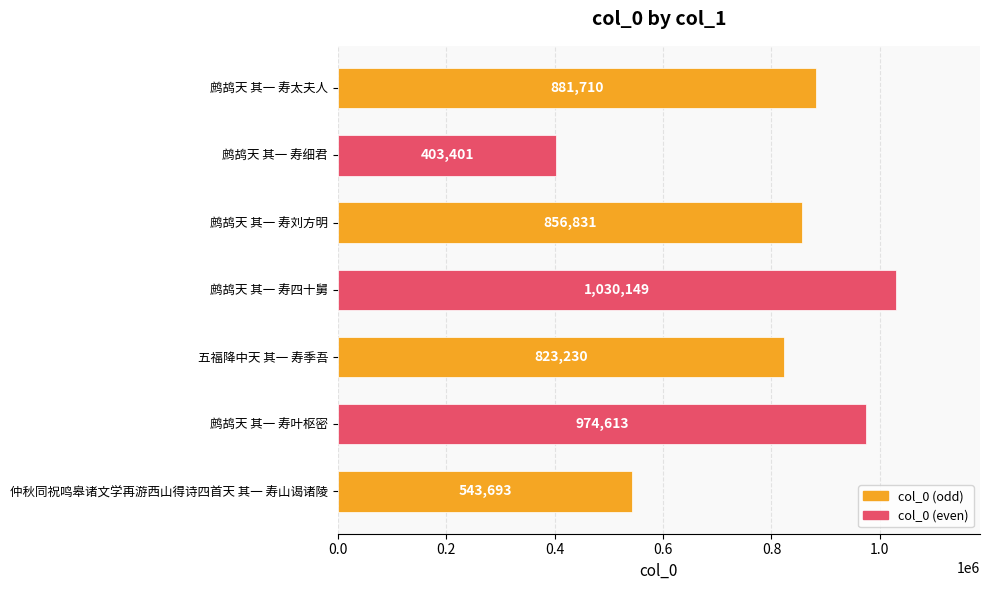

Rank the categories by value from highest to lowest.

鹧鸪天 其一 寿四十舅, 鹧鸪天 其一 寿叶枢密, 鹧鸪天 其一 寿太夫人, 鹧鸪天 其一 寿刘方明, 五福降中天 其一 寿季吾, 仲秋同祝鸣皋诸文学再游西山得诗四首天 其一 寿山谒诸陵, 鹧鸪天 其一 寿细君